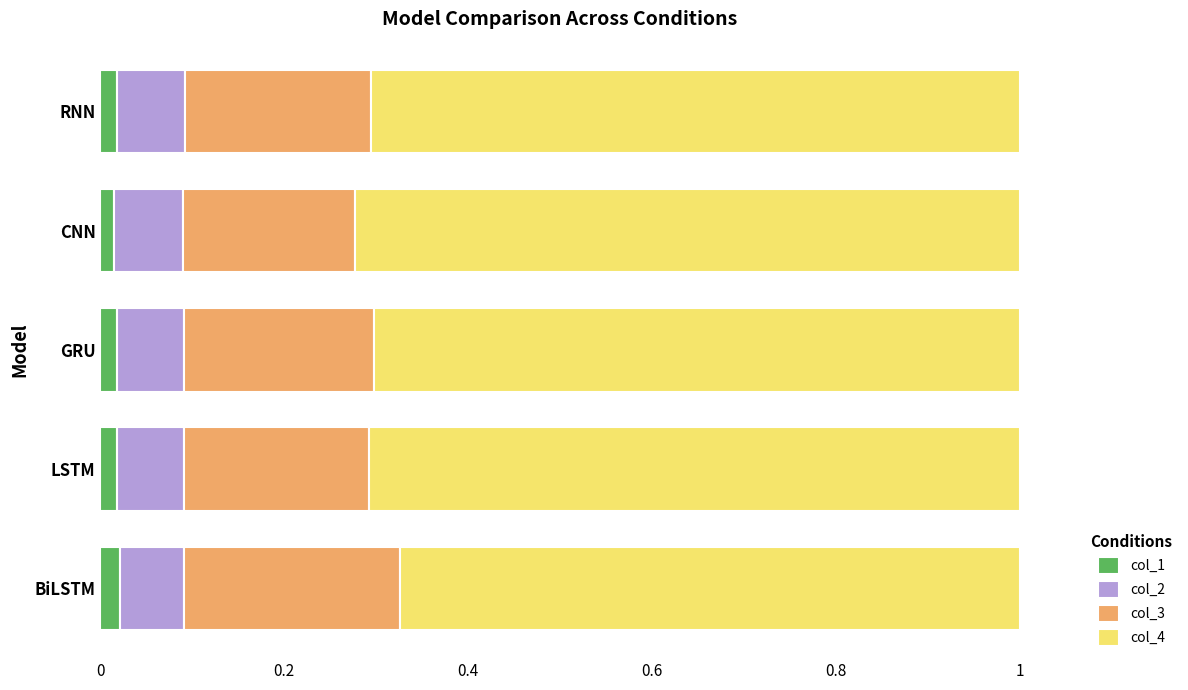

Count the col_1 values in the range 0 to 1.

5